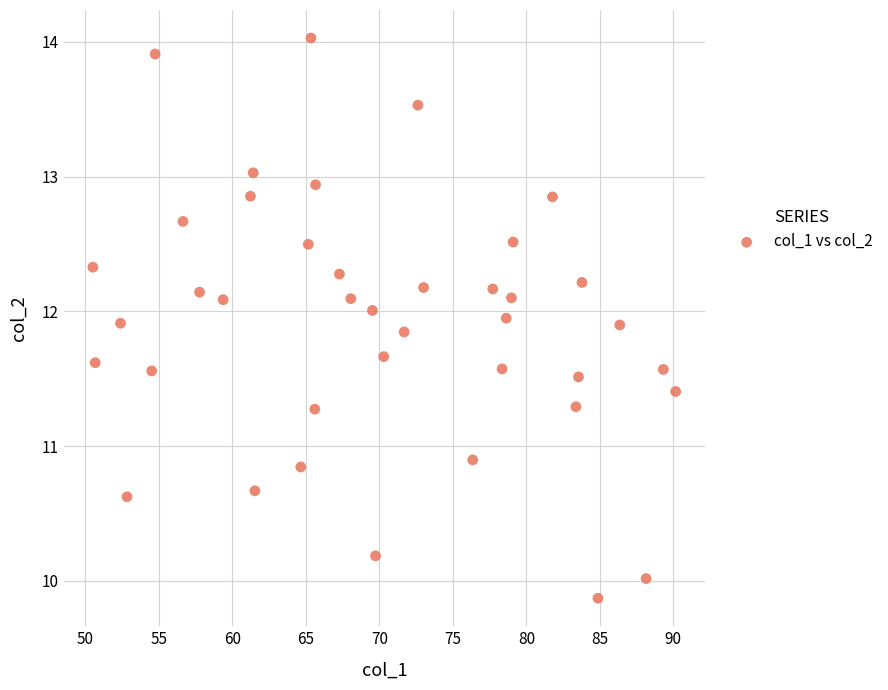

What Y value in the scatter plot is closest to 11?

10.9